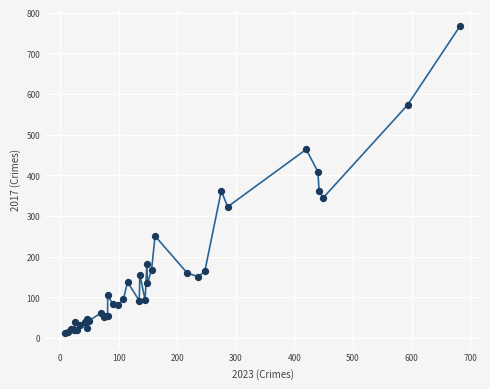

What Y value in the scatter plot is closest to 390?

409